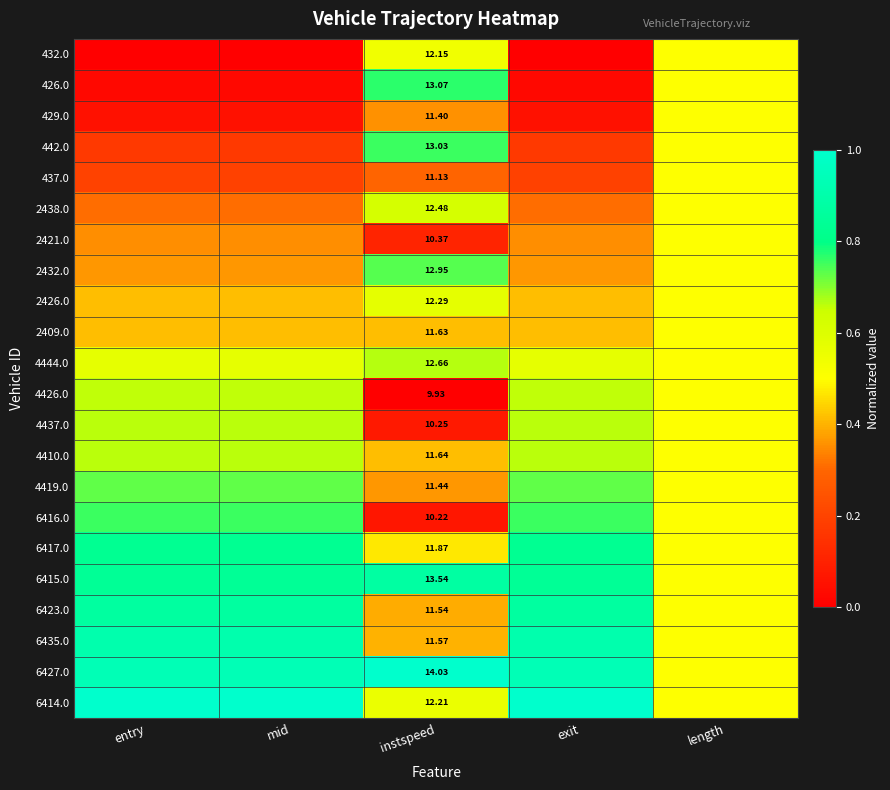

List the labels in order of 442.0 value, largest first.

instspeed, length, entry, mid, exit